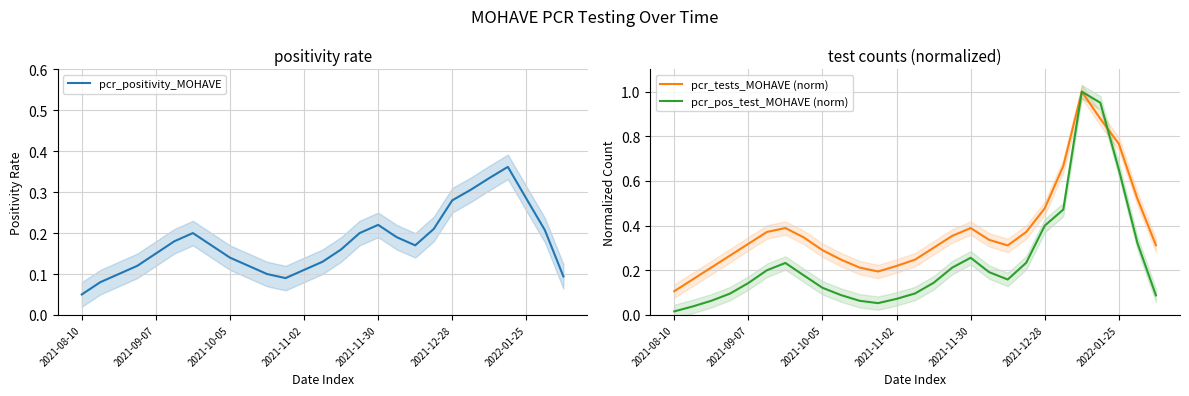

Is the value of pcr_pos_test_MOHAVE (norm) at 19 greater than the value of pcr_tests_MOHAVE (norm) at 22?

No